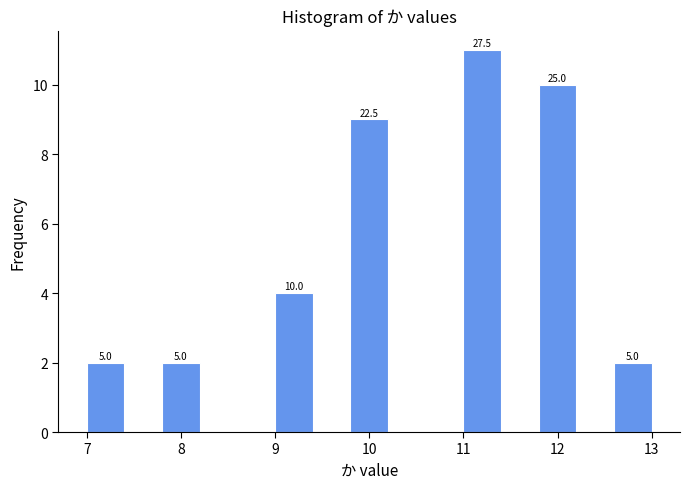

Over which range of the x-axis is the bar tallest?

11.0 to 11.4